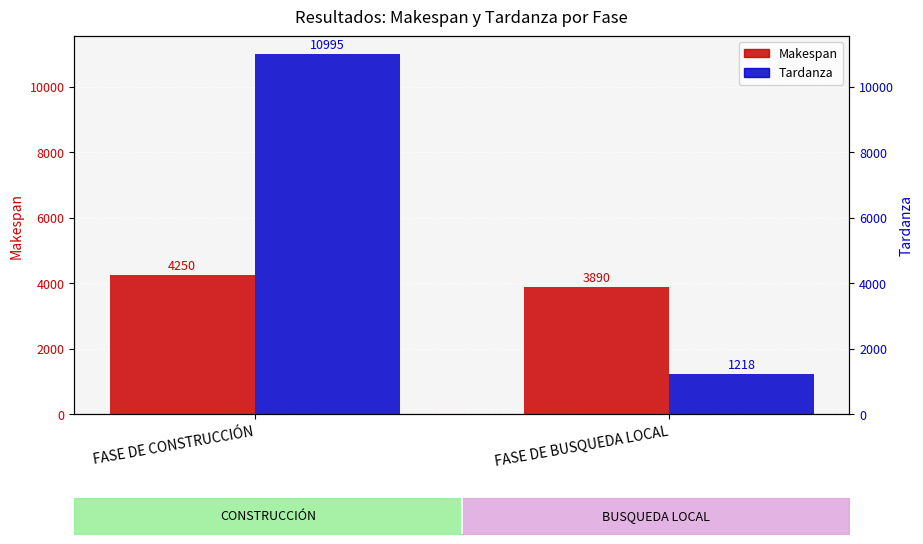

At which category is the sum across all series the highest?

FASE DE CONSTRUCCIÓN